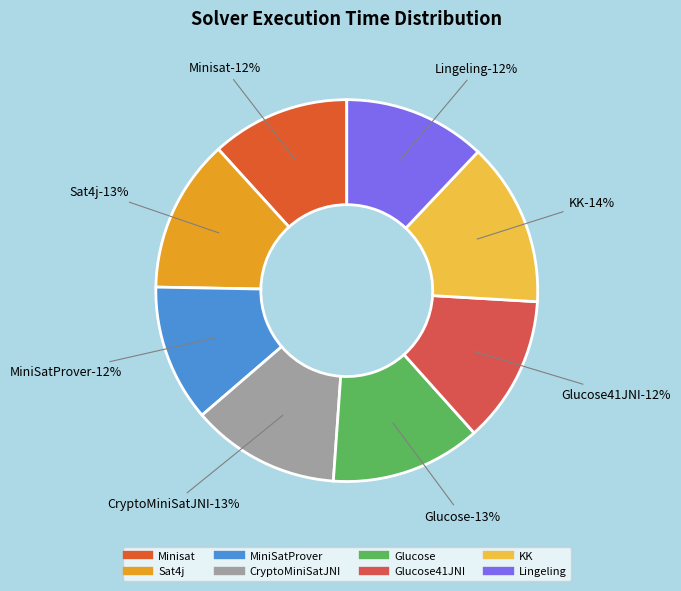

To the nearest percent, what percentage of the pie is Sat4j?

13%